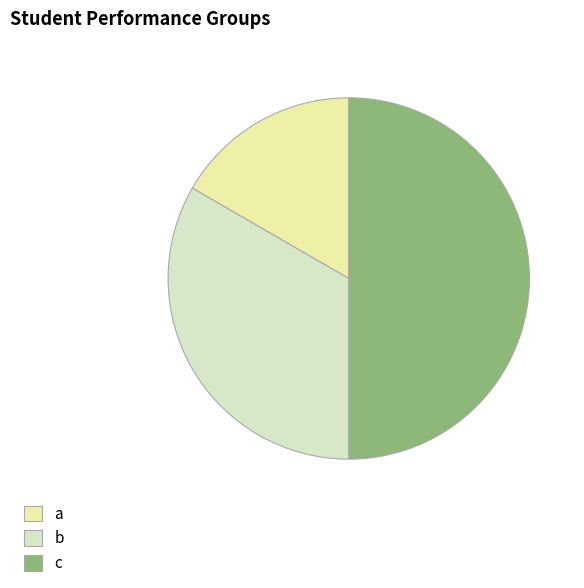

Combined, do a and c account for over 50%?

Yes